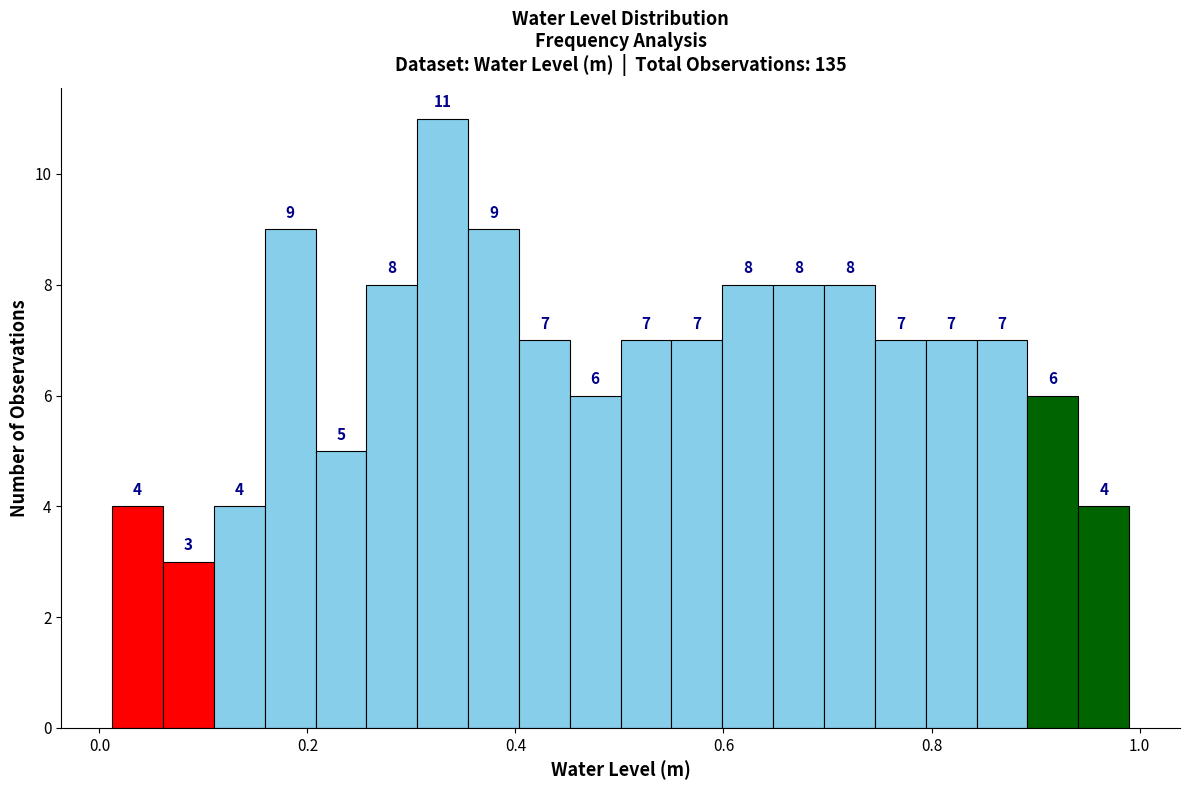

Read against the x-axis, roughly where is the centre of the tallest bar?

0.32